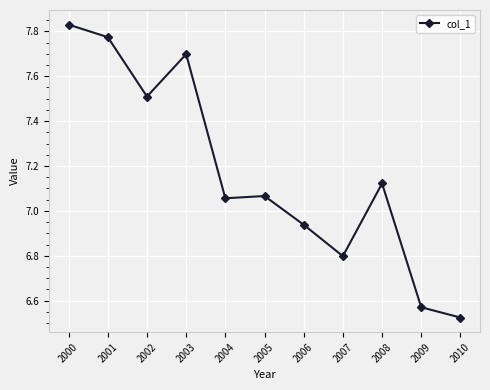

At which category does the data reach its first local peak?

2003